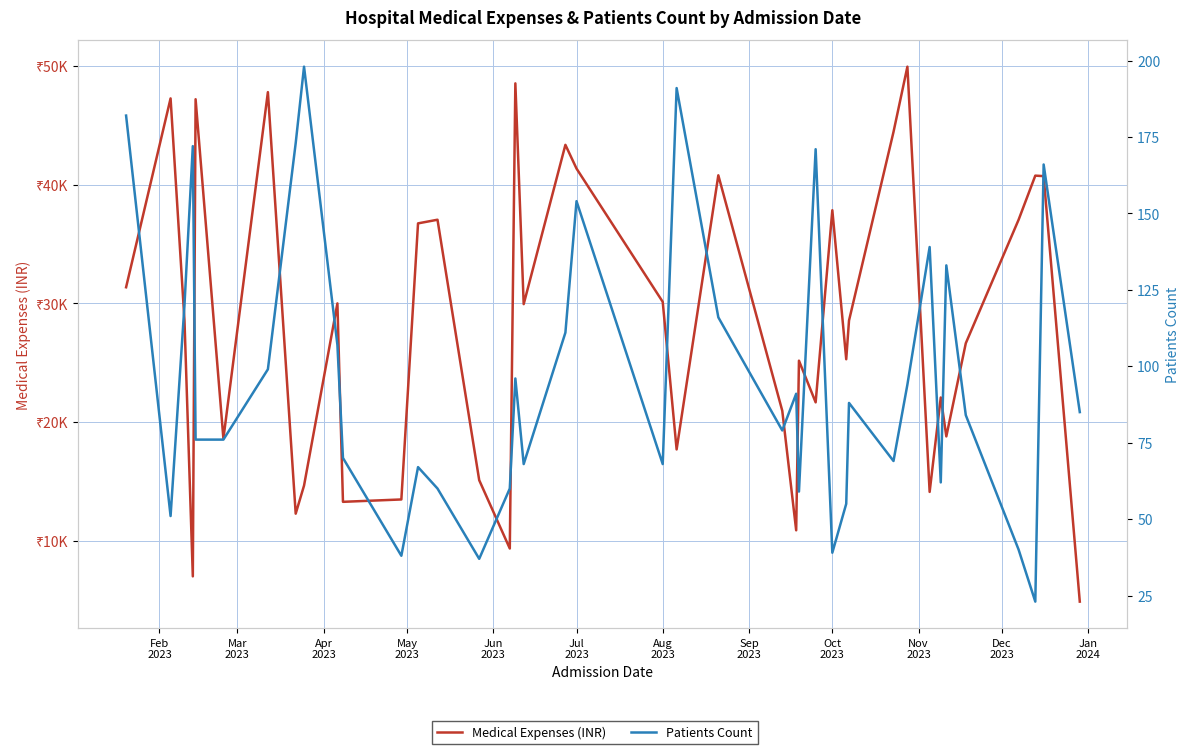

At how many categories does at least one series exceed 49071?

1